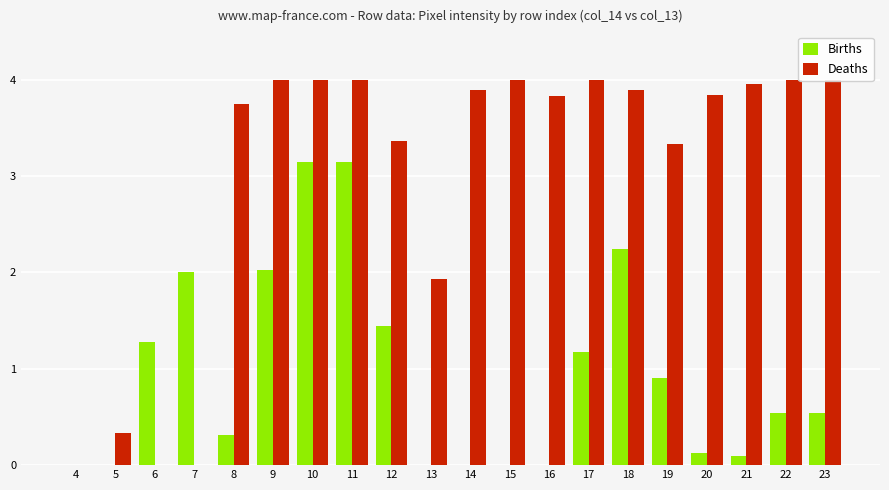

What are all the series names shown in the legend?

Births, Deaths